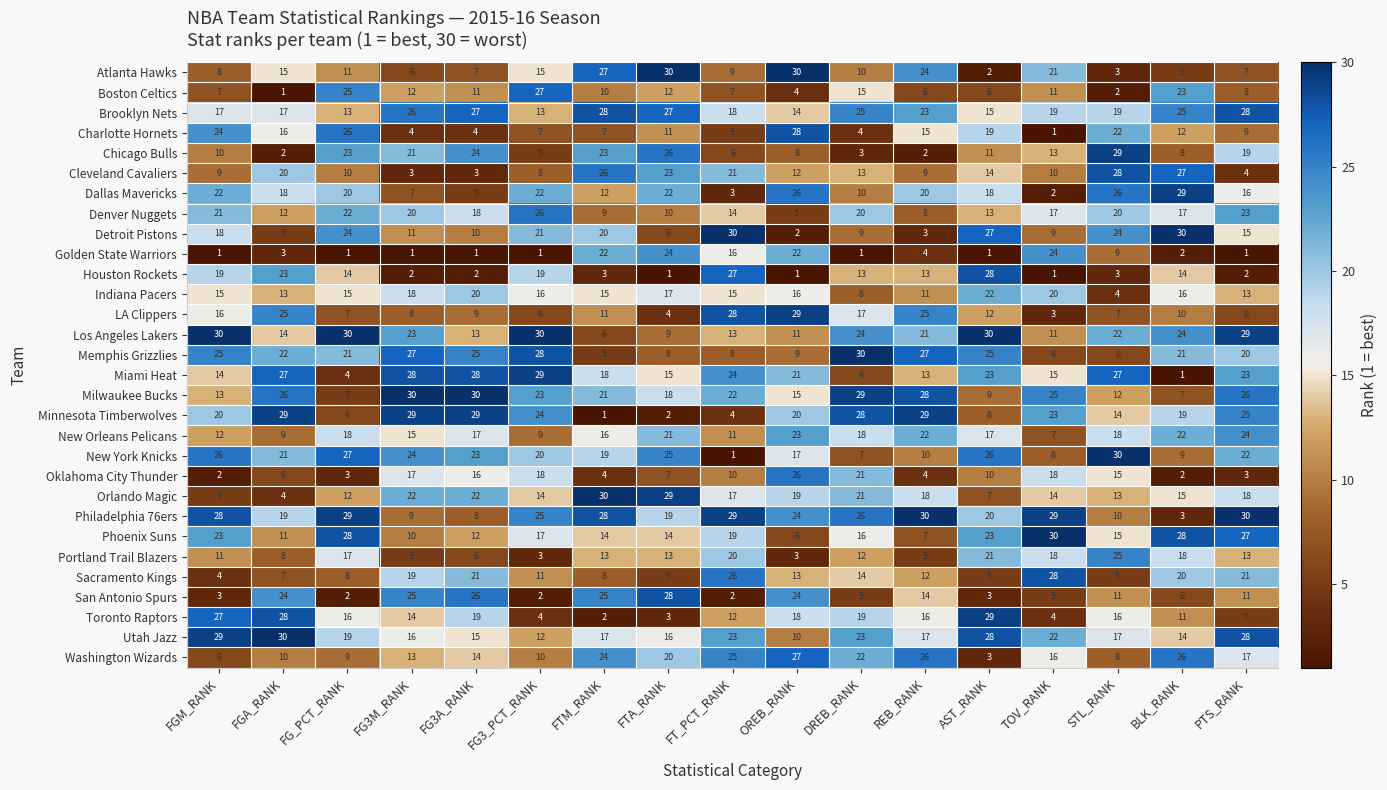

What is the sum of the San Antonio Spurs values at FTA_RANK and REB_RANK?

42